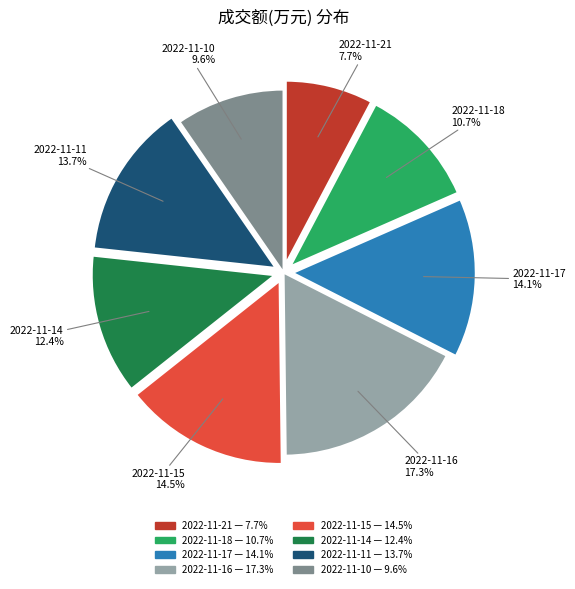

Does 2022-11-18 represent more than half of the total?

No